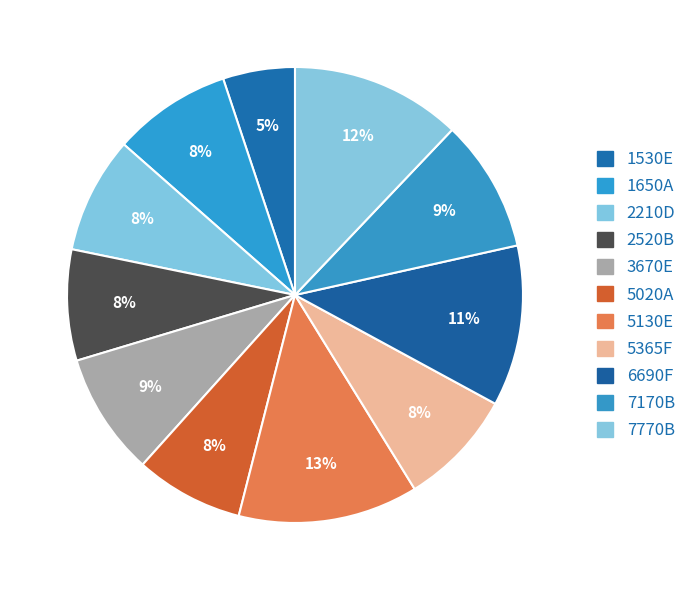

How many segments does this pie chart have?

11